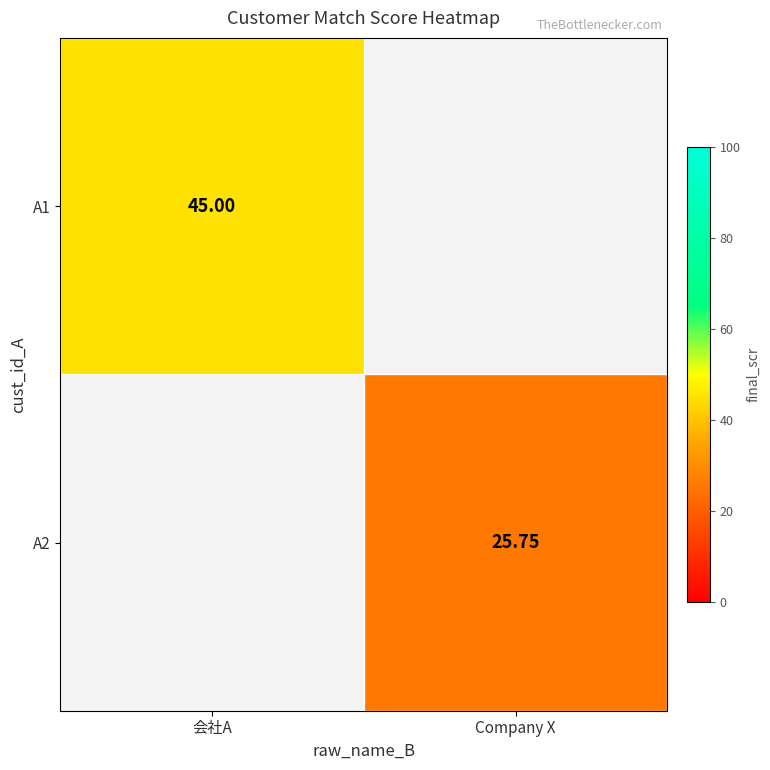

Which category has the lowest value across all series?

Company X